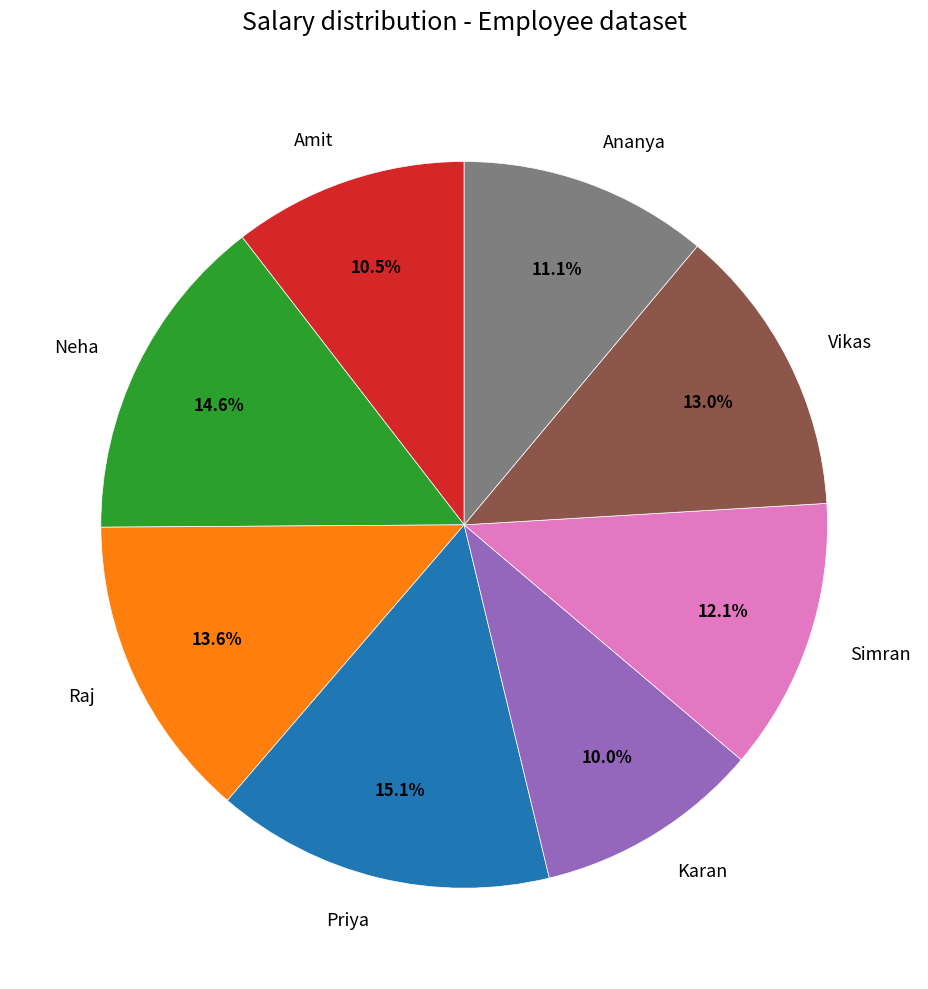

To the nearest percent, what is the average slice percentage?

12%